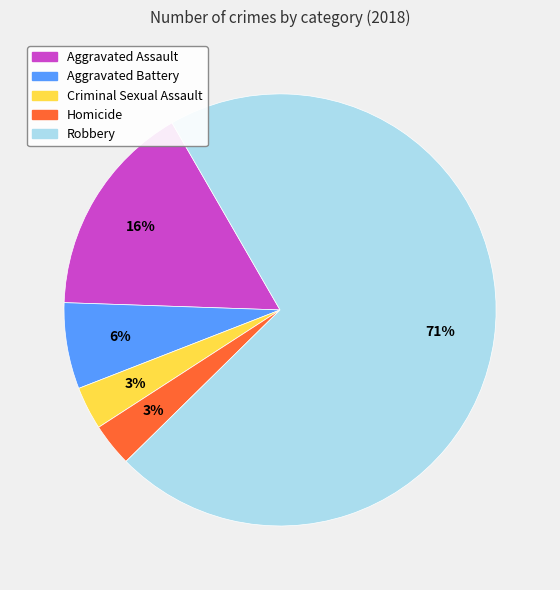

Is the sum of Criminal Sexual Assault and Homicide greater than half?

No